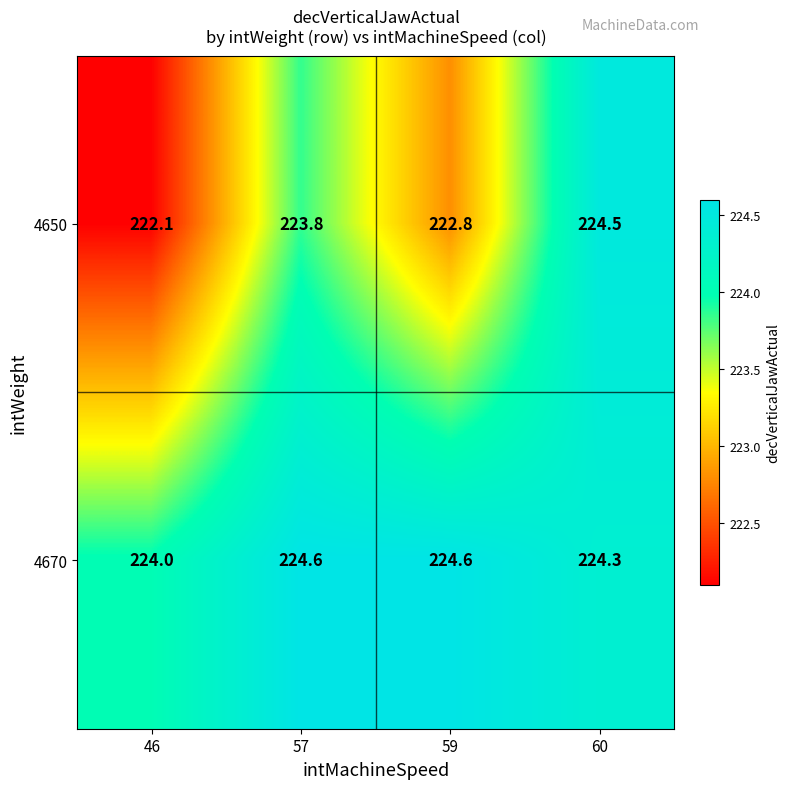

At which category is the sum across all series the highest?

60